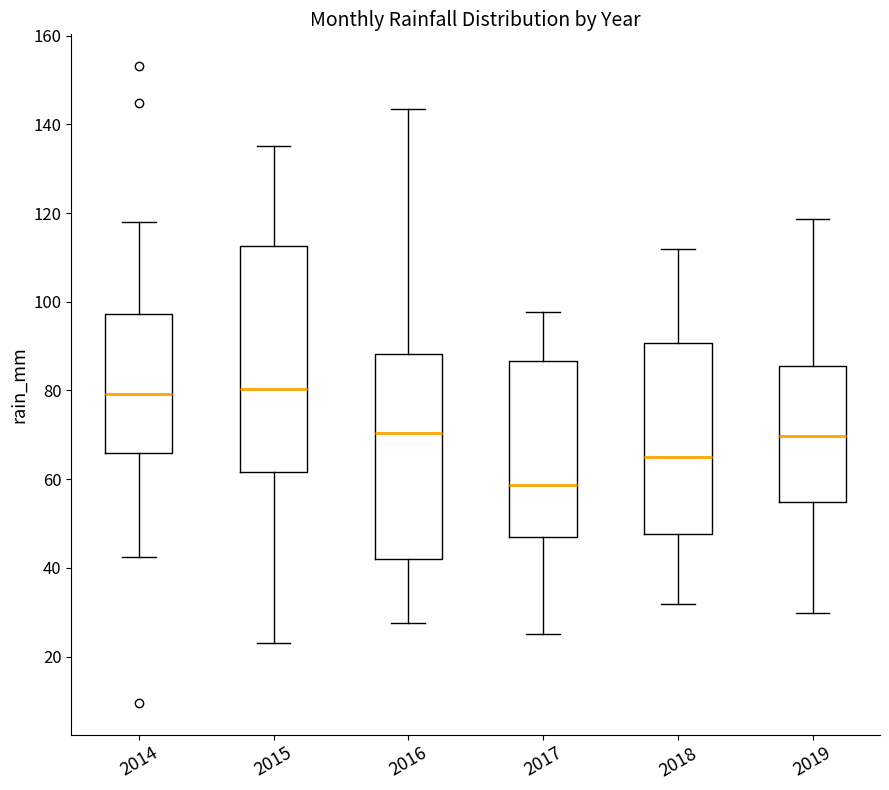

Where does the median line of the box at x = 2019 sit on the y-axis? The values are not printed on the chart, so give them approximately, as read against the axis.

70